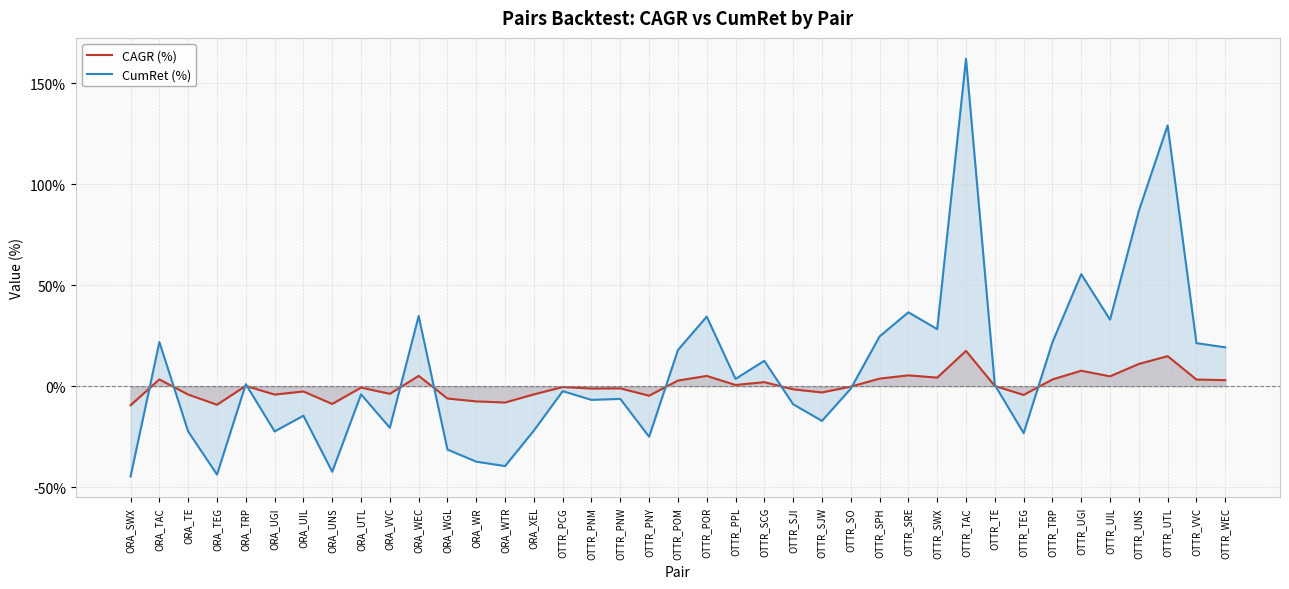

How many series are shown in this chart?

2